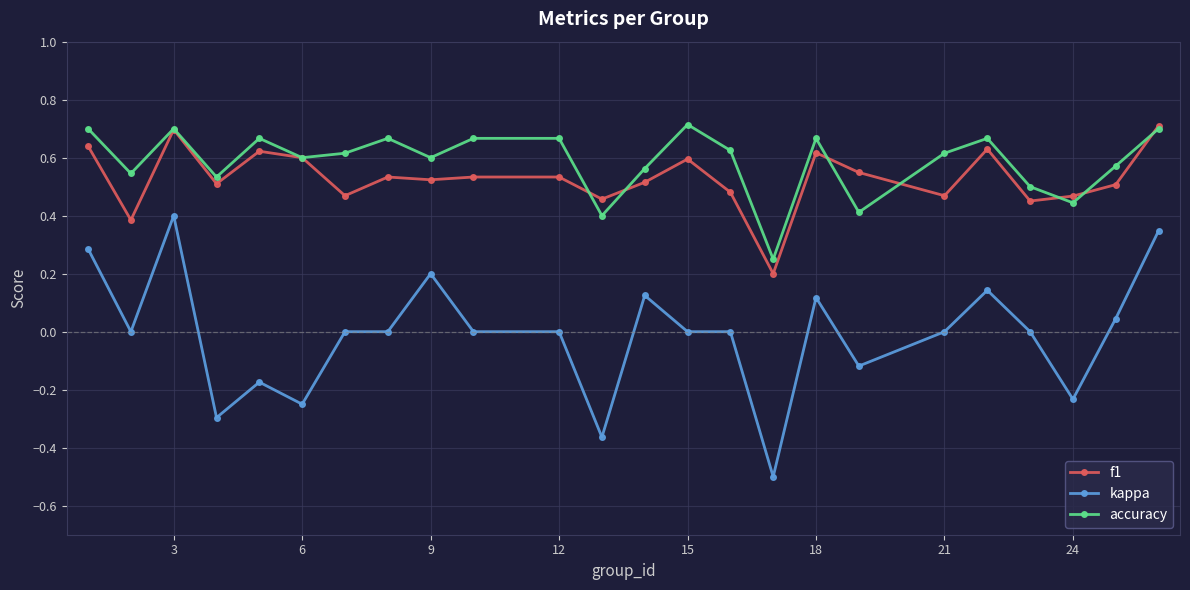

Which series has the widest spread of values?

kappa